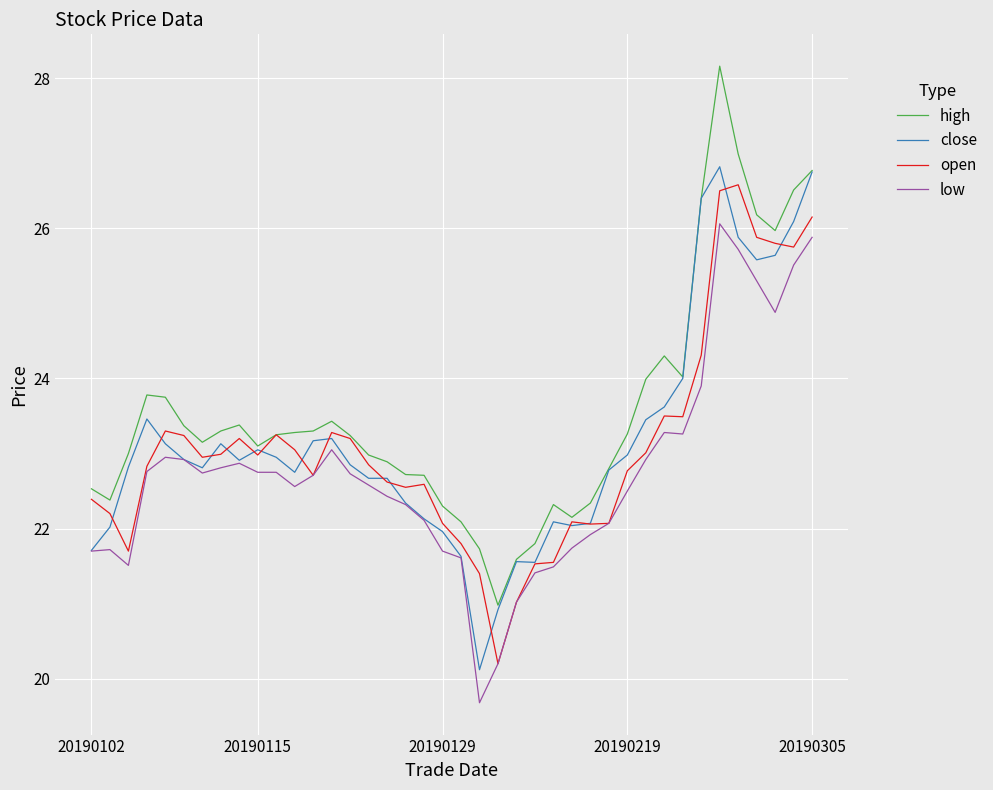

What is the maximum value for high?

28.2